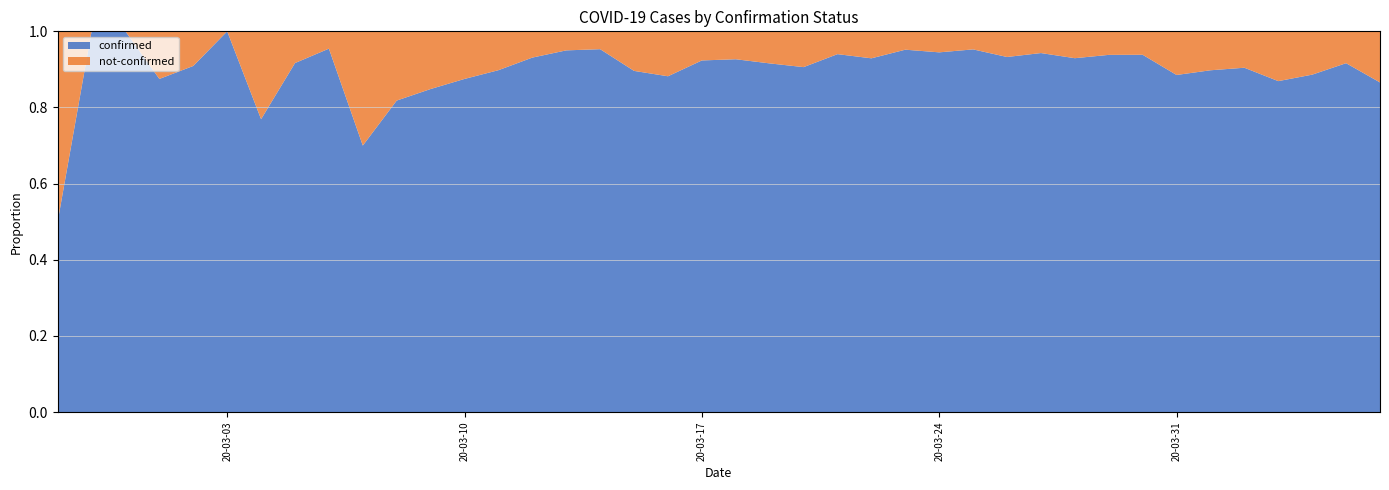

Reading left to right, list all the values displayed in this chart.

confirmed: 2	4	1	7	10	8	10	11	21	7	18	28	28	44	54	76	61	69	142	145	177	261	241	204	236	454	428	442	443	562	303	258	442	309	316	350	339	187	230	329
not-confirmed: 2	0	0	1	1	0	3	1	1	3	4	5	4	5	4	4	3	8	19	12	14	24	25	13	18	23	25	22	32	34	23	17	29	40	36	37	51	24	21	51